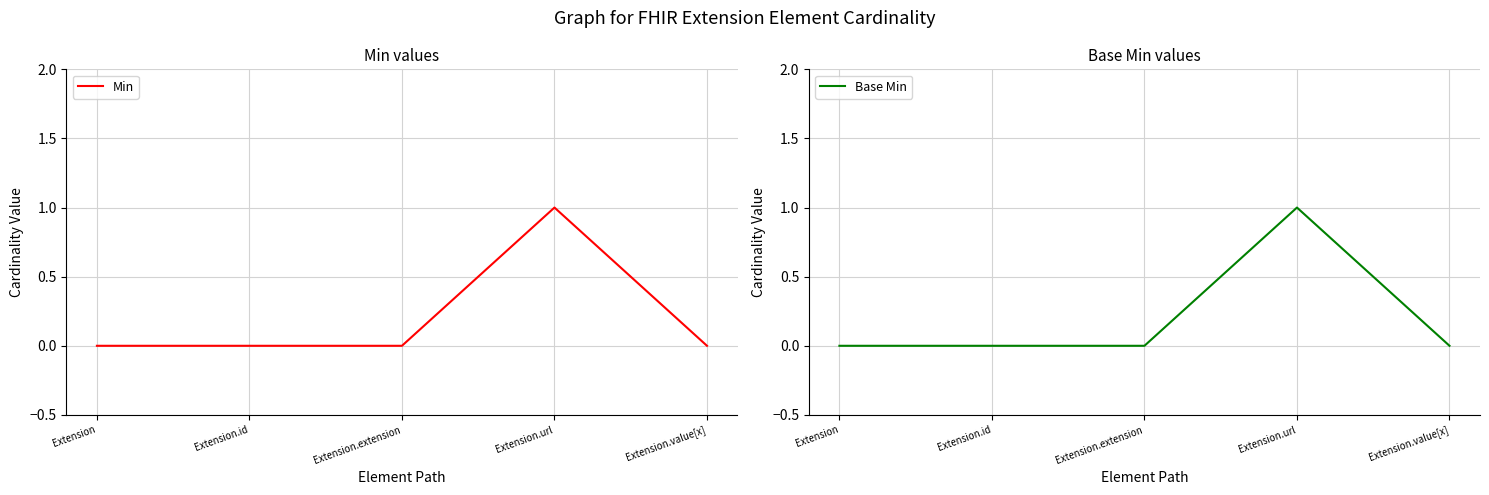

Does the chart have visible grid lines?

Yes